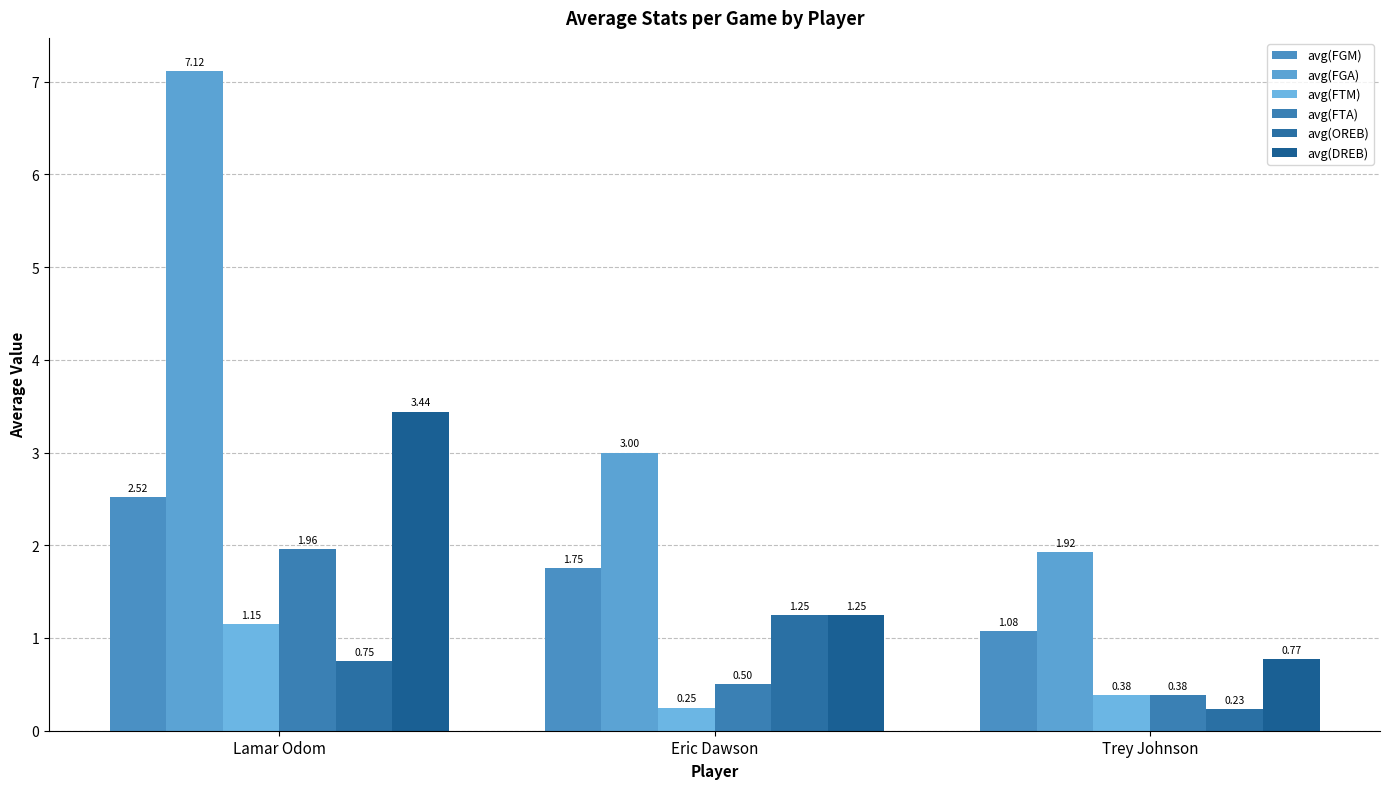

Does the chart contain any negative values?

No